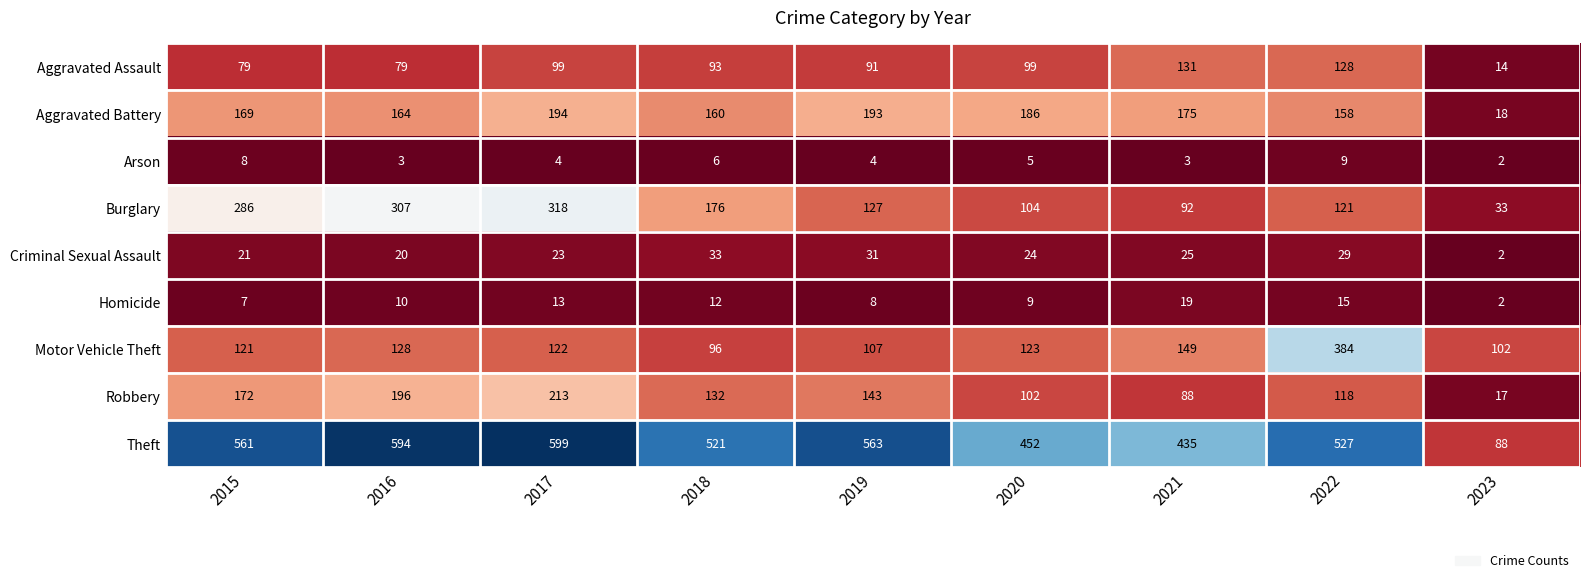

Is it true that Arson equals 4 at 2017?

True